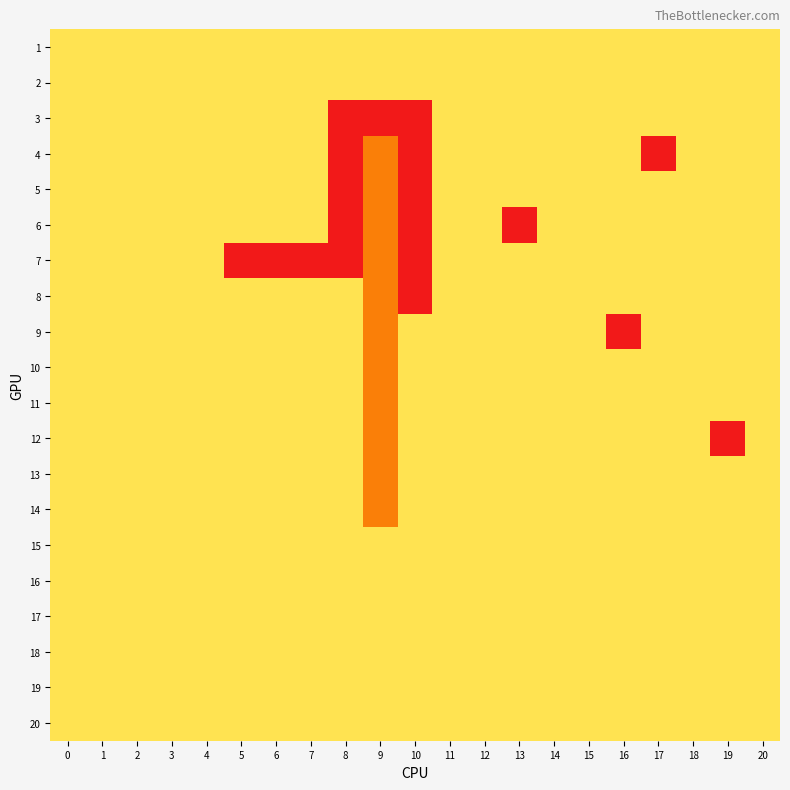

Reading left to right, extract all data points from this chart.

1: 0=0	1=0	2=0	3=0	4=0	5=0	6=0	7=0	8=0	9=0	10=0	11=0	12=0	13=0	14=0	15=0	16=0	17=0	18=0	19=0	20=0
2: 0=0	1=0	2=0	3=0	4=0	5=0	6=0	7=0	8=0	9=0	10=0	11=0	12=0	13=0	14=0	15=0	16=0	17=0	18=0	19=0	20=0
3: 0=0	1=0	2=0	3=0	4=0	5=0	6=0	7=0	8=2	9=2	10=2	11=0	12=0	13=0	14=0	15=0	16=0	17=0	18=0	19=0	20=0
4: 0=0	1=0	2=0	3=0	4=0	5=0	6=0	7=0	8=2	9=1	10=2	11=0	12=0	13=0	14=0	15=0	16=0	17=-4	18=0	19=0	20=0
5: 0=0	1=0	2=0	3=0	4=0	5=0	6=0	7=0	8=2	9=1	10=2	11=0	12=0	13=0	14=0	15=0	16=0	17=0	18=0	19=0	20=0
6: 0=0	1=0	2=0	3=0	4=0	5=0	6=0	7=0	8=2	9=1	10=2	11=0	12=0	13=-4	14=0	15=0	16=0	17=0	18=0	19=0	20=0
7: 0=0	1=0	2=0	3=0	4=0	5=2	6=2	7=2	8=2	9=1	10=2	11=0	12=0	13=0	14=0	15=0	16=0	17=0	18=0	19=0	20=0
8: 0=0	1=0	2=0	3=0	4=0	5=0	6=0	7=0	8=0	9=1	10=2	11=0	12=0	13=0	14=0	15=0	16=0	17=0	18=0	19=0	20=0
9: 0=0	1=0	2=0	3=0	4=0	5=0	6=0	7=0	8=0	9=1	10=0	11=0	12=0	13=0	14=0	15=0	16=-4	17=0	18=0	19=0	20=0
10: 0=0	1=0	2=0	3=0	4=0	5=0	6=0	7=0	8=0	9=1	10=0	11=0	12=0	13=0	14=0	15=0	16=0	17=0	18=0	19=0	20=0
11: 0=0	1=0	2=0	3=0	4=0	5=0	6=0	7=0	8=0	9=1	10=0	11=0	12=0	13=0	14=0	15=0	16=0	17=0	18=0	19=0	20=0
12: 0=0	1=0	2=0	3=0	4=0	5=0	6=0	7=0	8=0	9=1	10=0	11=0	12=0	13=0	14=0	15=0	16=0	17=0	18=0	19=-4	20=0
13: 0=0	1=0	2=0	3=0	4=0	5=0	6=0	7=0	8=0	9=1	10=0	11=0	12=0	13=0	14=0	15=0	16=0	17=0	18=0	19=0	20=0
14: 0=0	1=0	2=0	3=0	4=0	5=0	6=0	7=0	8=0	9=1	10=0	11=0	12=0	13=0	14=0	15=0	16=0	17=0	18=0	19=0	20=0
15: 0=0	1=0	2=0	3=0	4=0	5=0	6=0	7=0	8=0	9=0	10=0	11=0	12=0	13=0	14=0	15=0	16=0	17=0	18=0	19=0	20=0
16: 0=0	1=0	2=0	3=0	4=0	5=0	6=0	7=0	8=0	9=0	10=0	11=0	12=0	13=0	14=0	15=0	16=0	17=0	18=0	19=0	20=0
17: 0=0	1=0	2=0	3=0	4=0	5=0	6=0	7=0	8=0	9=0	10=0	11=0	12=0	13=0	14=0	15=0	16=0	17=0	18=0	19=0	20=0
18: 0=0	1=0	2=0	3=0	4=0	5=0	6=0	7=0	8=0	9=0	10=0	11=0	12=0	13=0	14=0	15=0	16=0	17=0	18=0	19=0	20=0
19: 0=0	1=0	2=0	3=0	4=0	5=0	6=0	7=0	8=0	9=0	10=0	11=0	12=0	13=0	14=0	15=0	16=0	17=0	18=0	19=0	20=0
20: 0=0	1=0	2=0	3=0	4=0	5=0	6=0	7=0	8=0	9=0	10=0	11=0	12=0	13=0	14=0	15=0	16=0	17=0	18=0	19=0	20=0